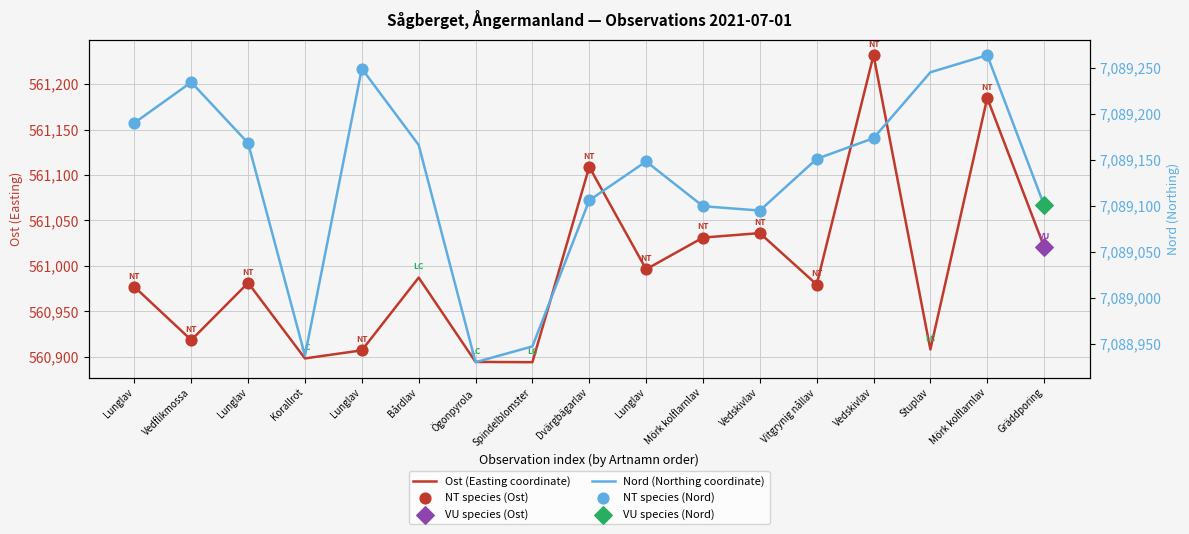

Which series contains the highest Y value?

Nord